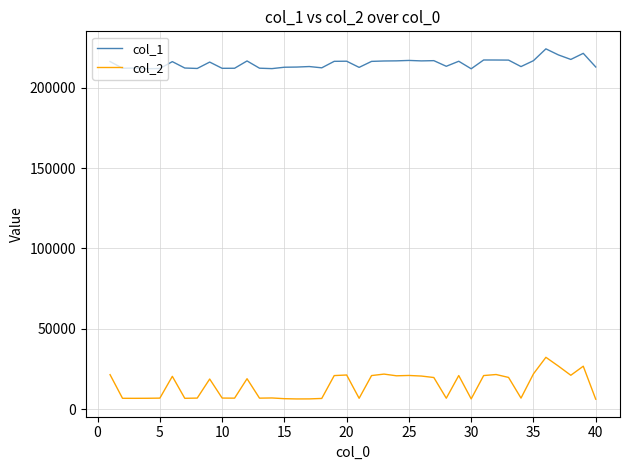

Rank the series by their average value, from highest to lowest.

col_1, col_2